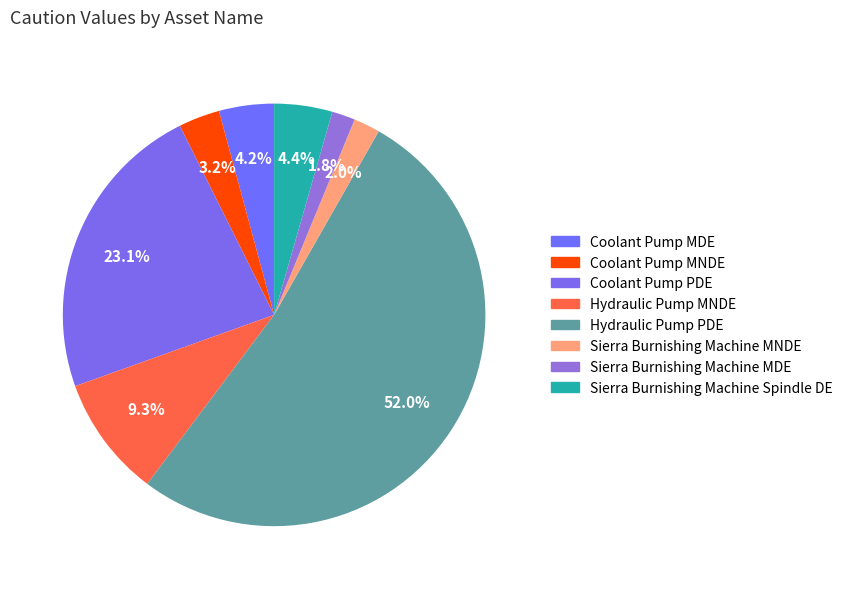

To the nearest percent, what is the average slice percentage?

12%